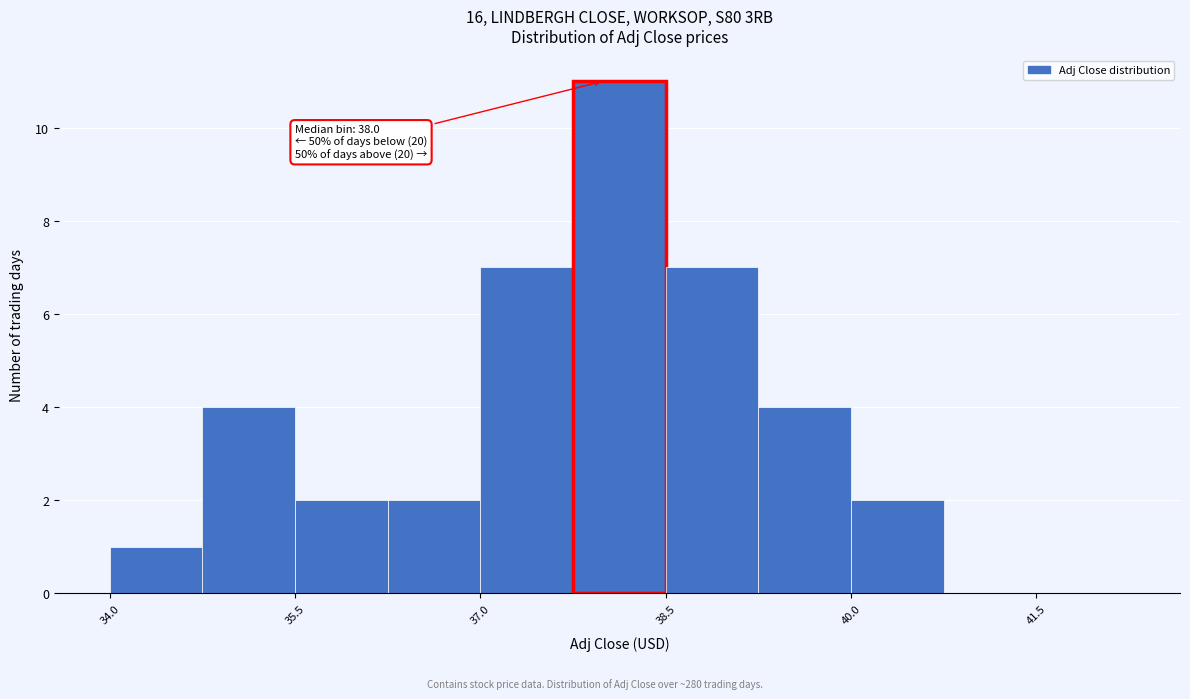

Read against the x-axis, roughly where is the centre of the tallest bar?

38.2